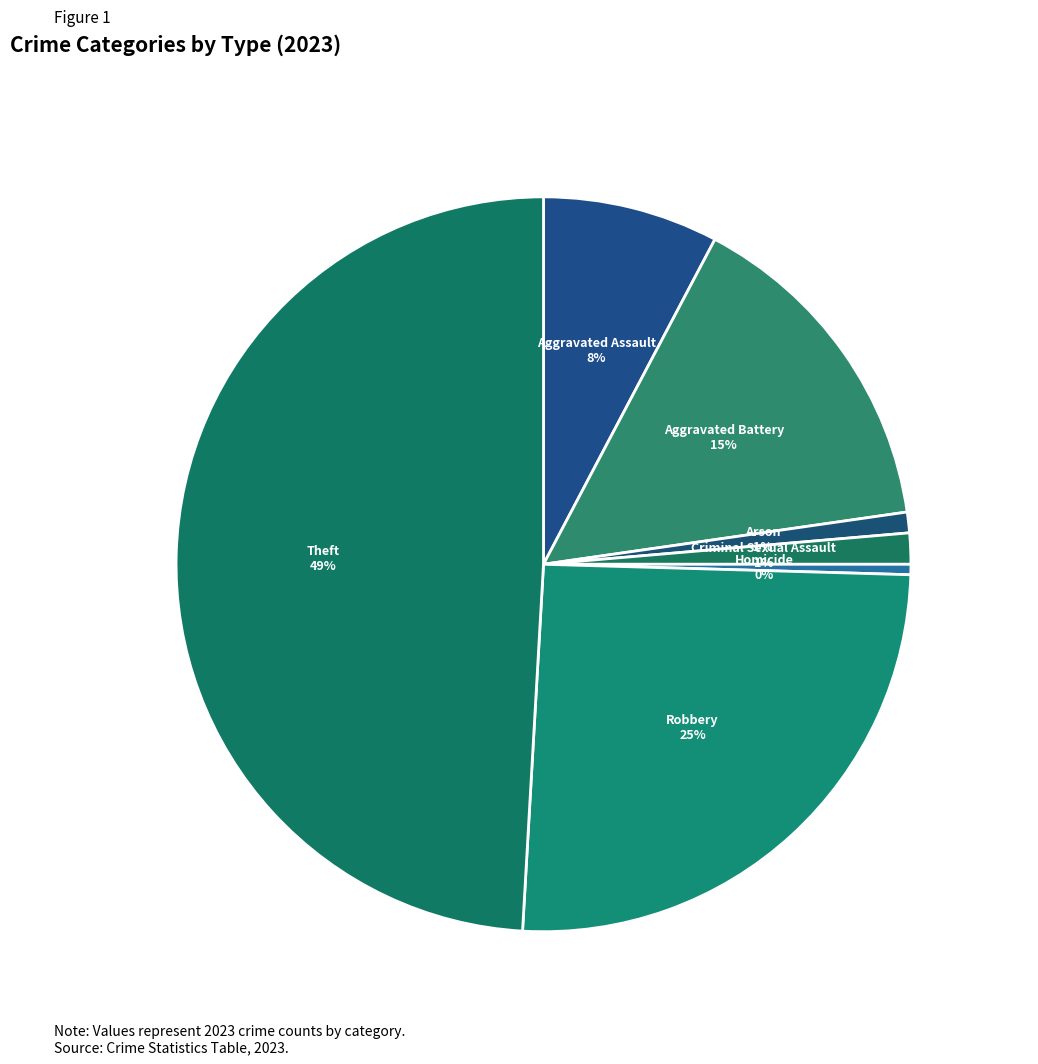

What is the largest slice in the pie chart?

Theft